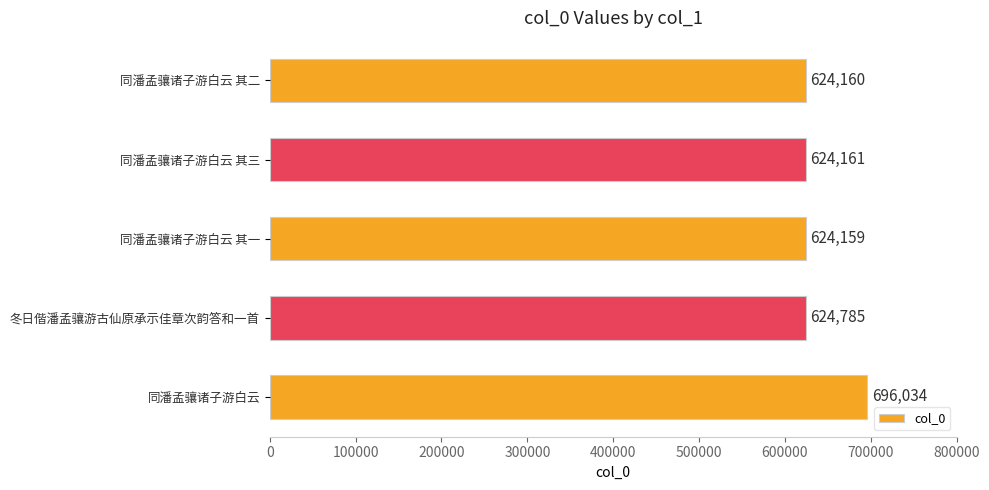

Rank the categories by value from highest to lowest.

同潘孟骧诸子游白云, 冬日偕潘孟骧游古仙原承示佳章次韵答和一首, 同潘孟骧诸子游白云 其三, 同潘孟骧诸子游白云 其二, 同潘孟骧诸子游白云 其一